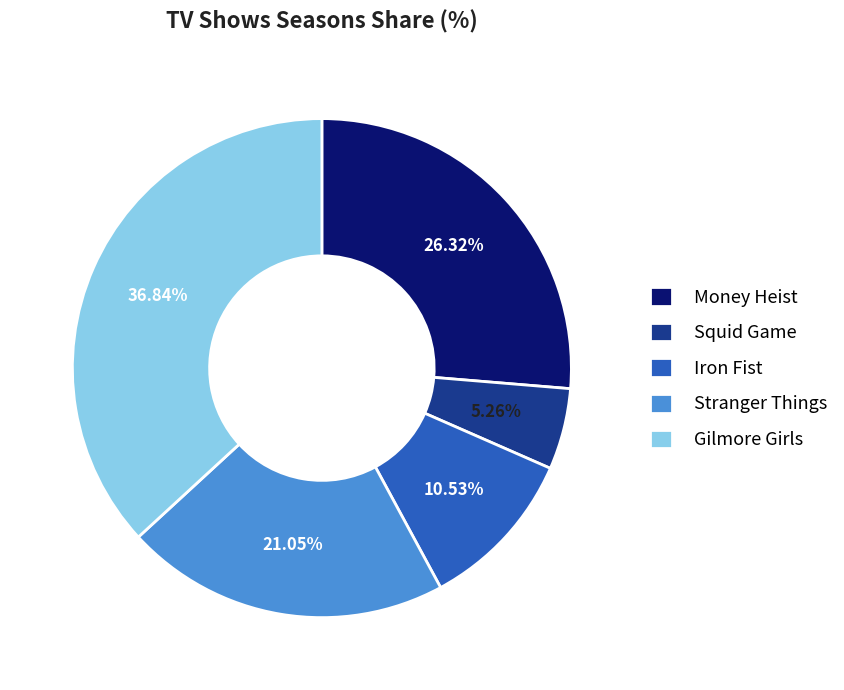

How many segments does this pie chart have?

5